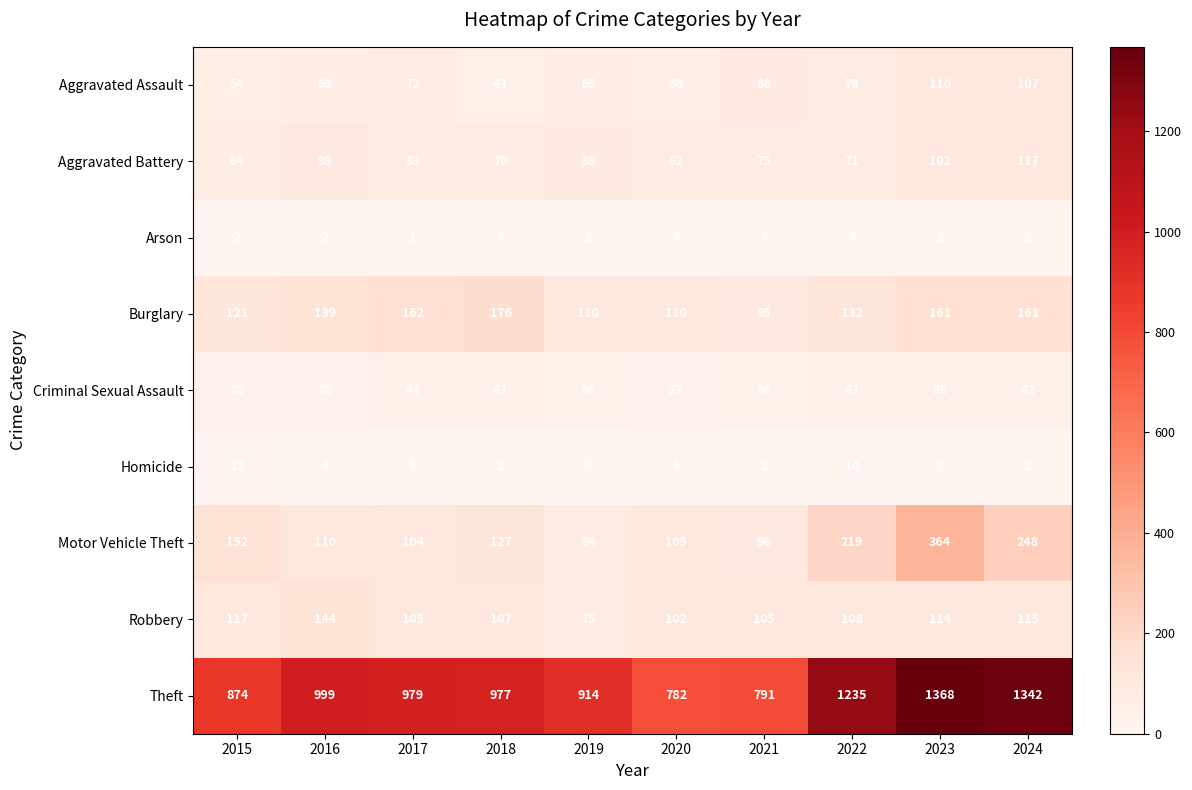

How many values in the Homicide series are below 5?

5